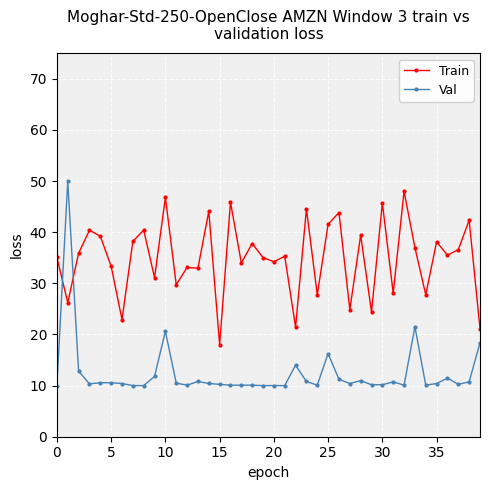

Which series has the largest total across all categories?

Train